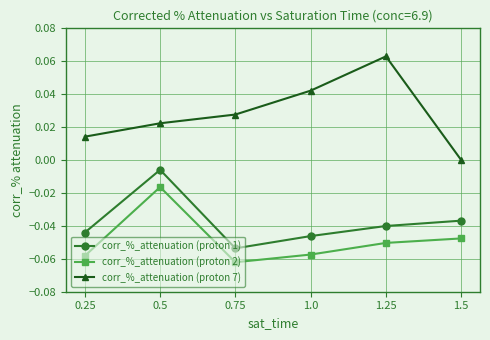

True or false: corr_%_attenuation (proton 2) and corr_%_attenuation (proton 1) cross at least once.

False